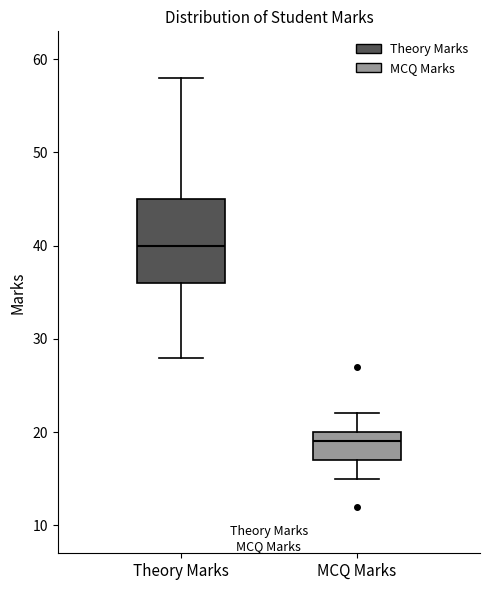

Where is the lower edge of the box for MCQ Marks on the y-axis? The values are not printed on the chart, so give them approximately, as read against the axis.

17